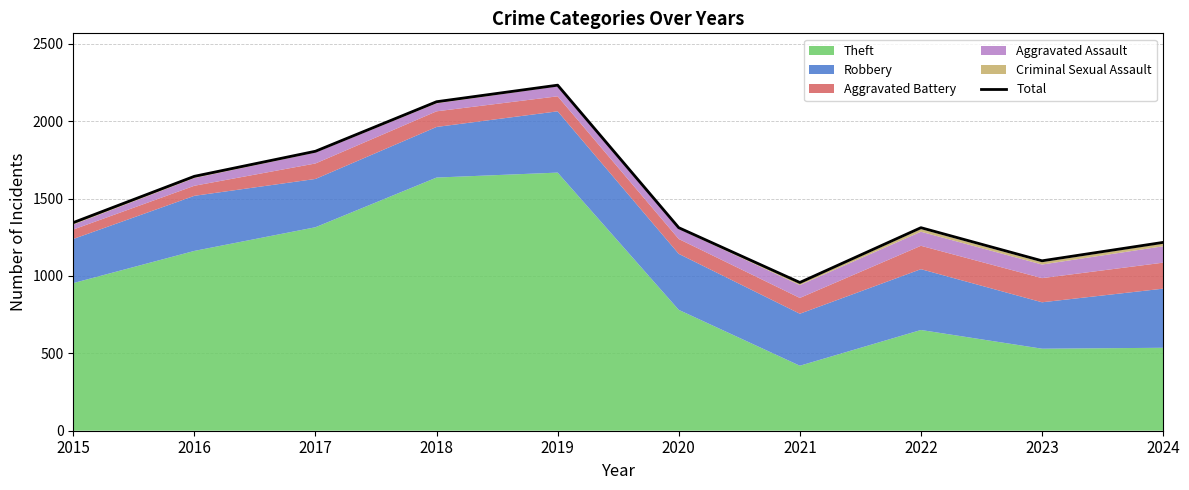

At which label does Total reach its minimum?

2021